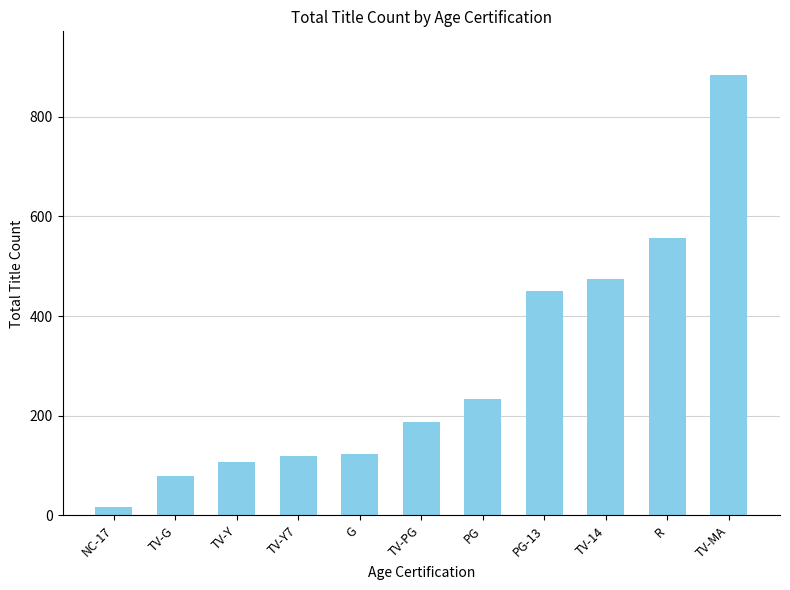

What is the label of the 6th bar from the left?

TV-PG